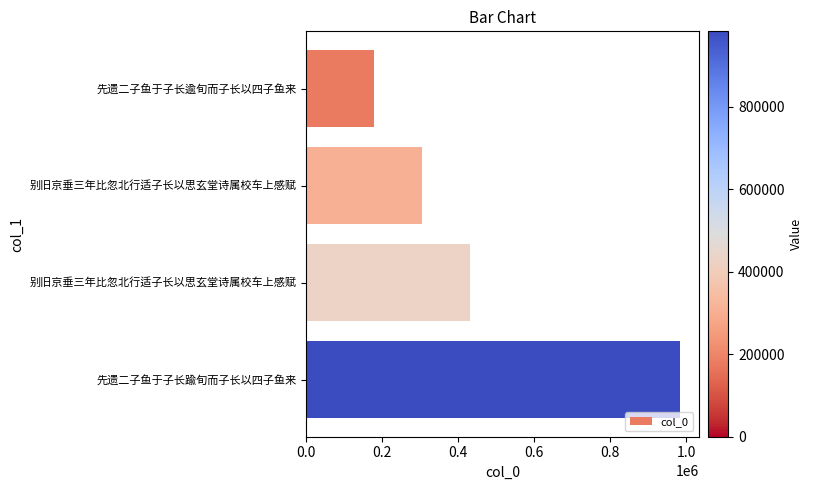

How many series are shown in this chart?

1